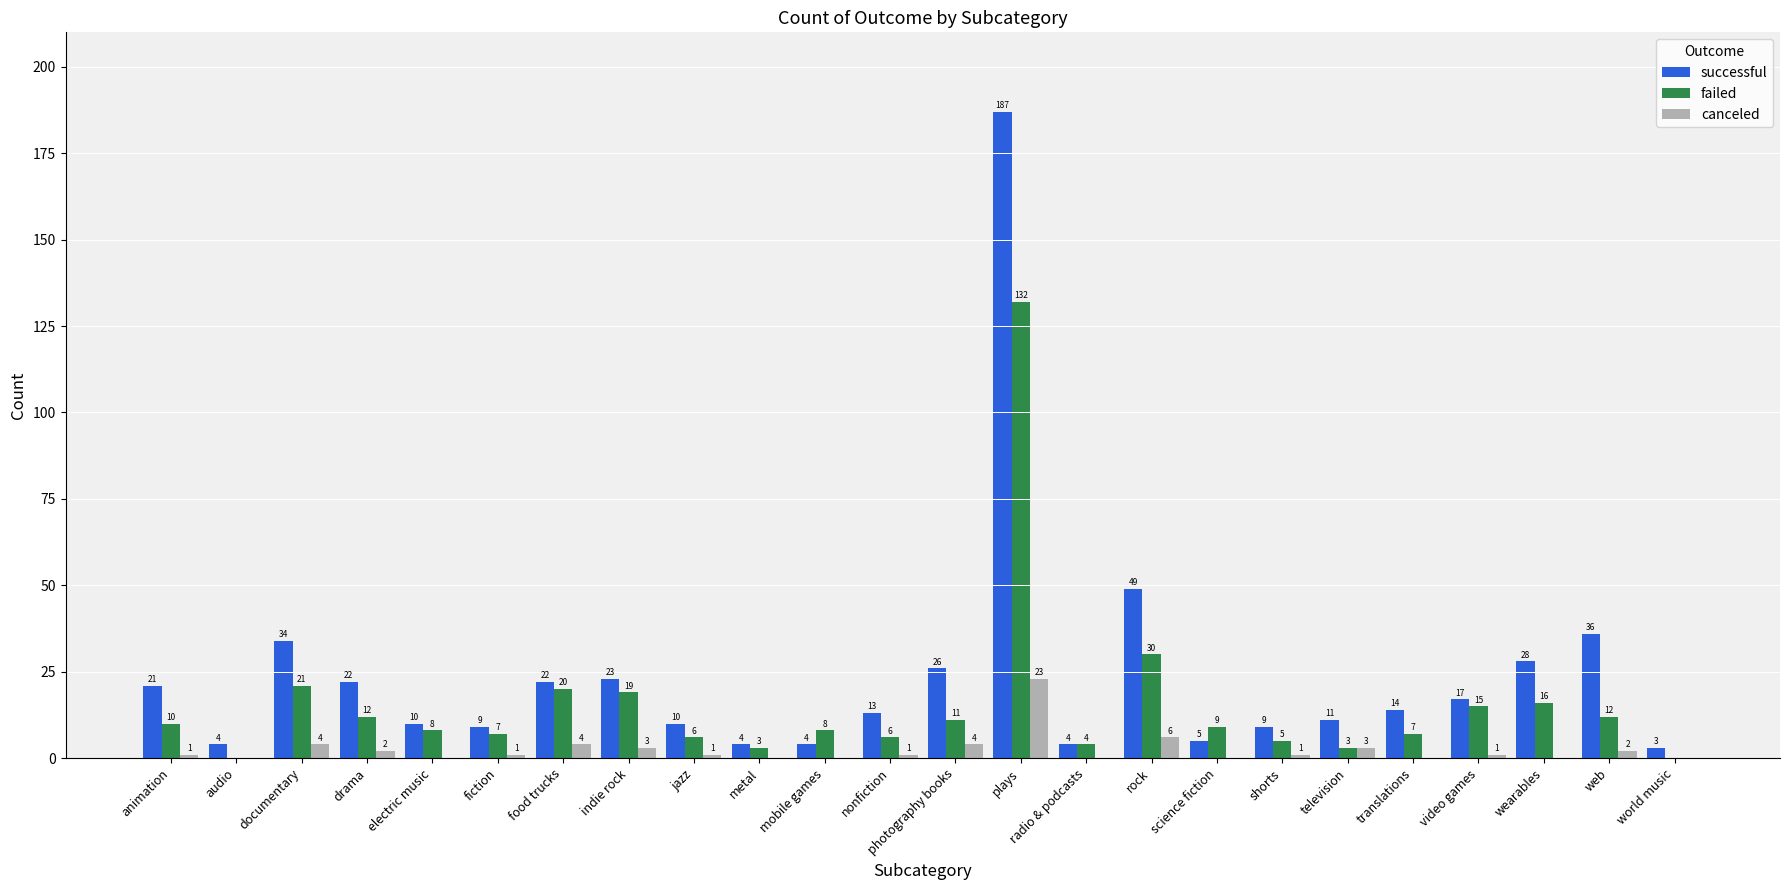

Count the number of data series in this chart.

3